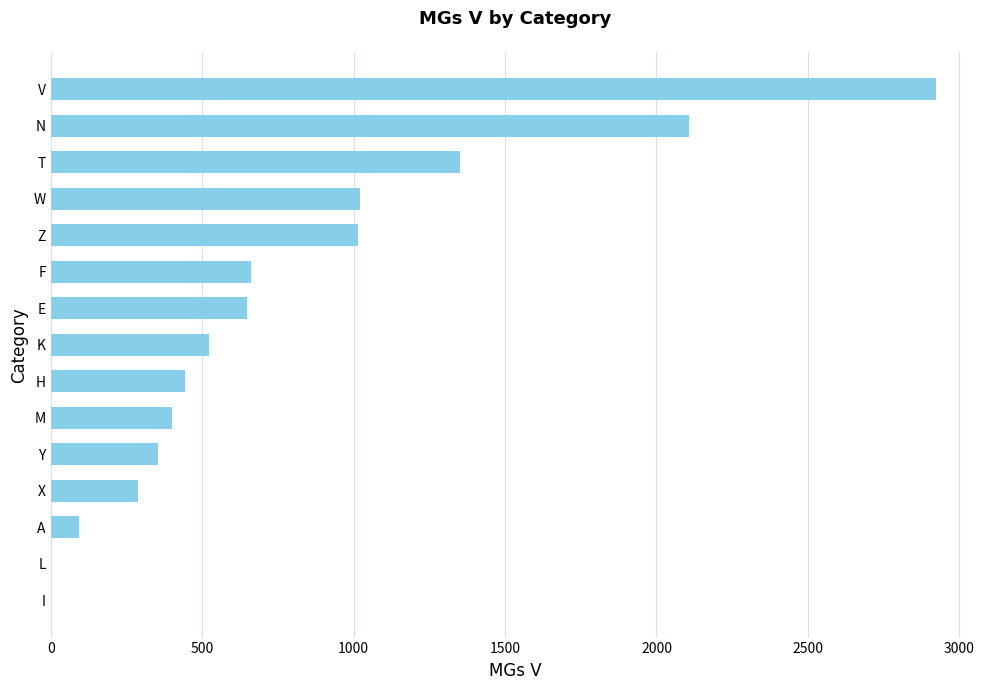

Which category has the highest value across all series?

V